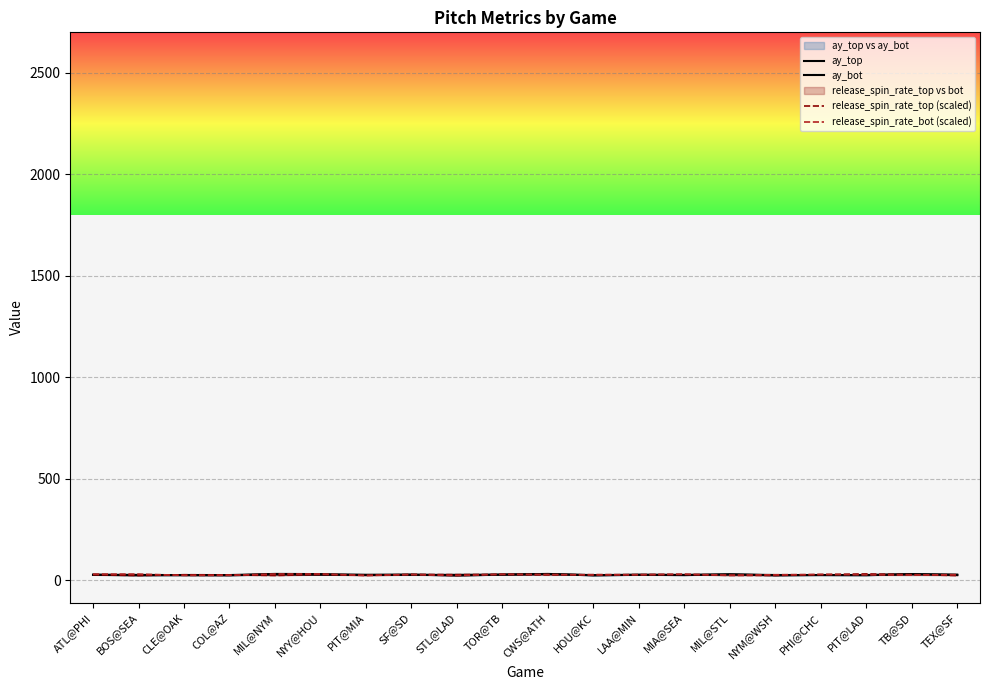

What is the average value of the ay_bot series?

28.2